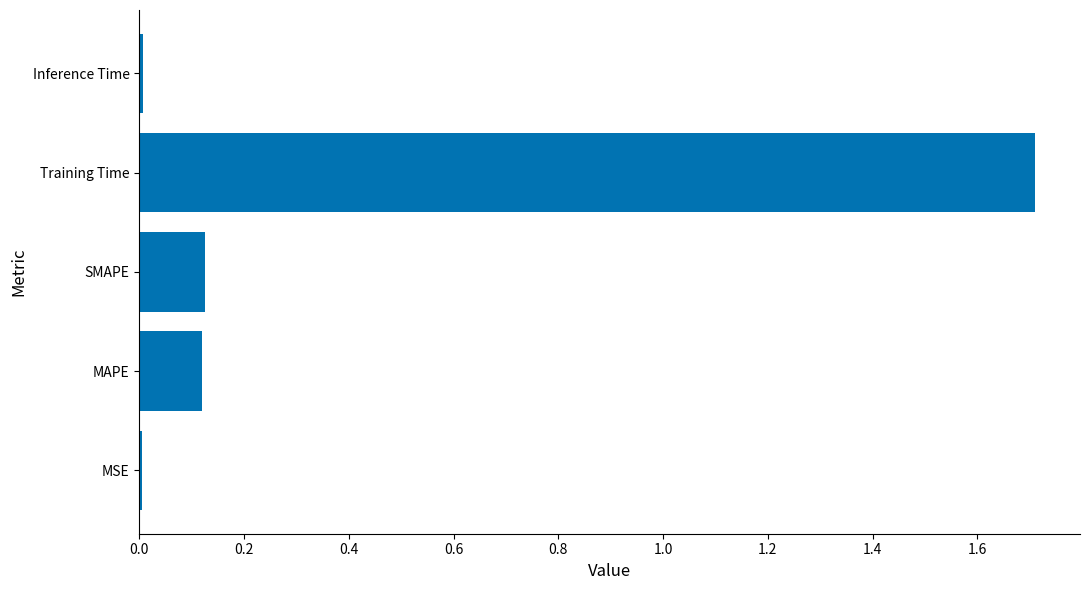

What is the difference between the maximum and minimum values?

1.7